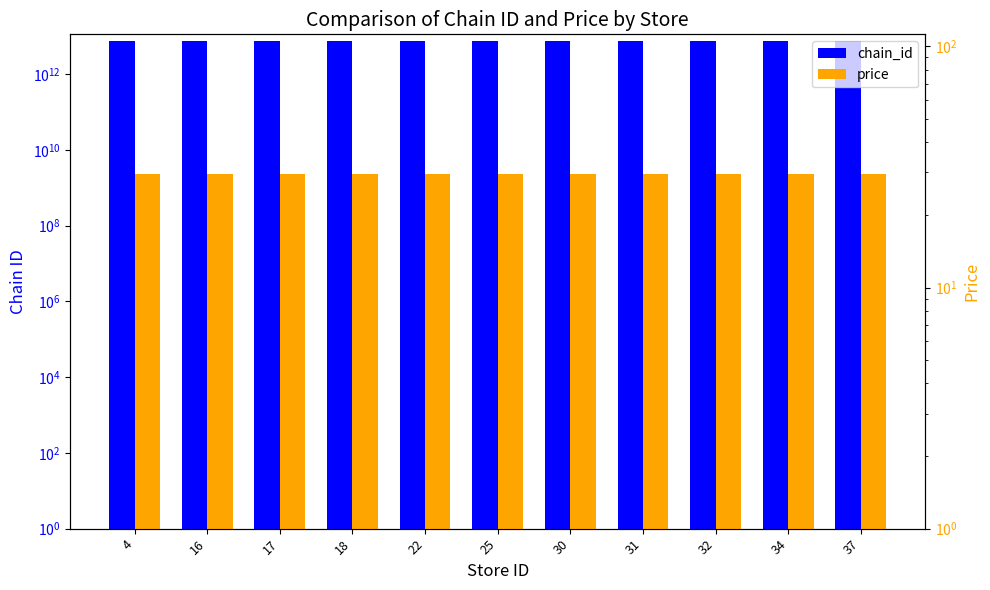

True or false: price has a value of 11.3 at 17.

False